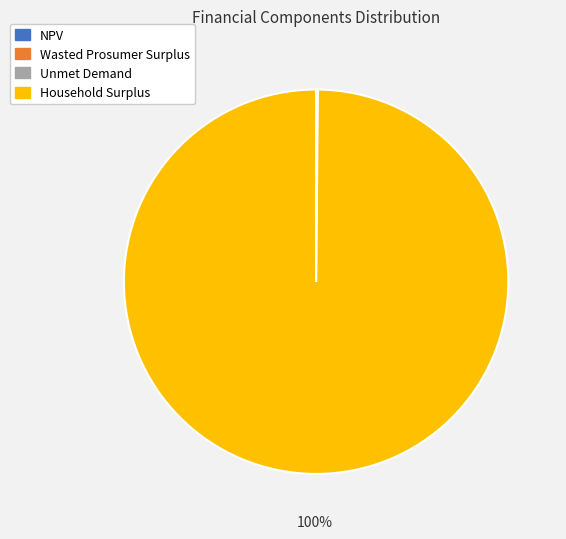

Which category has the biggest portion of the pie?

Household Surplus